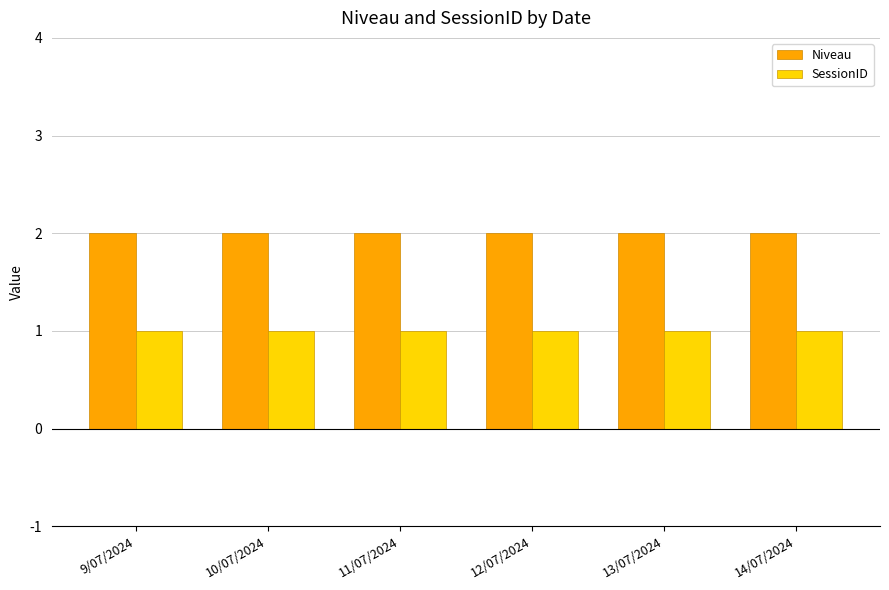

True or false: SessionID has a value of 1 at 9/07/2024.

True